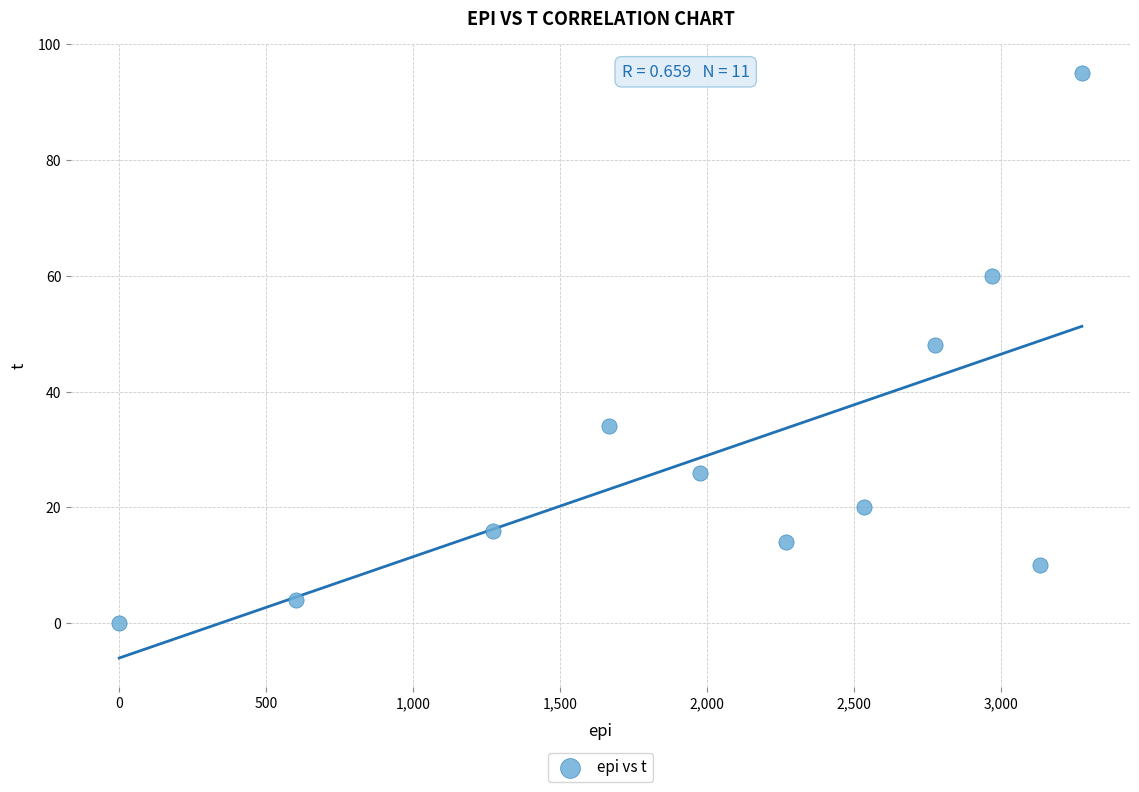

What is the range of Y values (max minus min)?

95